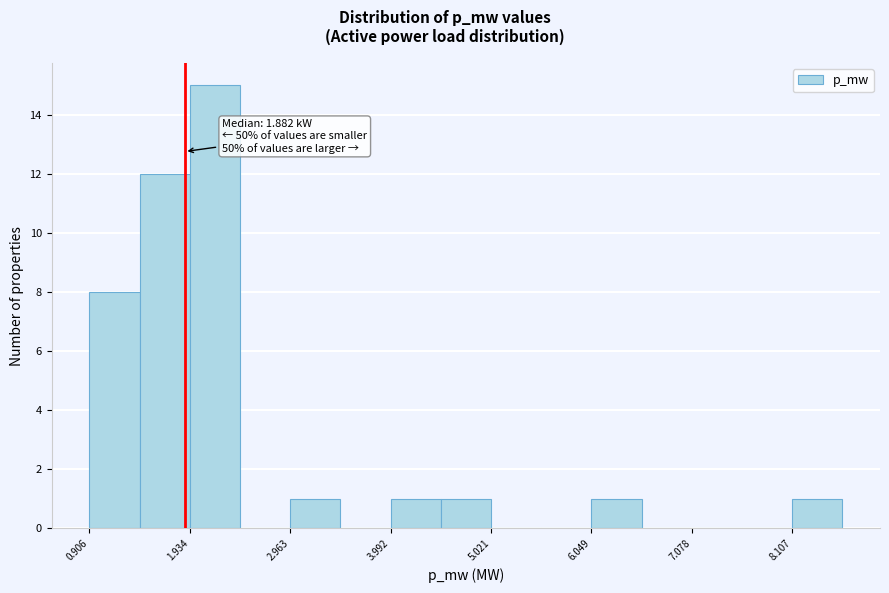

Around what value on the x-axis is the tallest bar? Give the approximate position of its centre, as read against the axis.

2.2